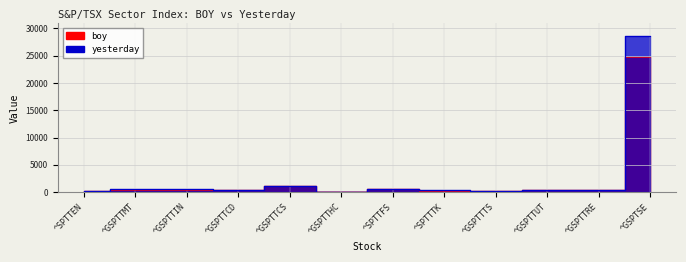

What is the difference between the highest and lowest values at ^GSPTTUT?

29.6